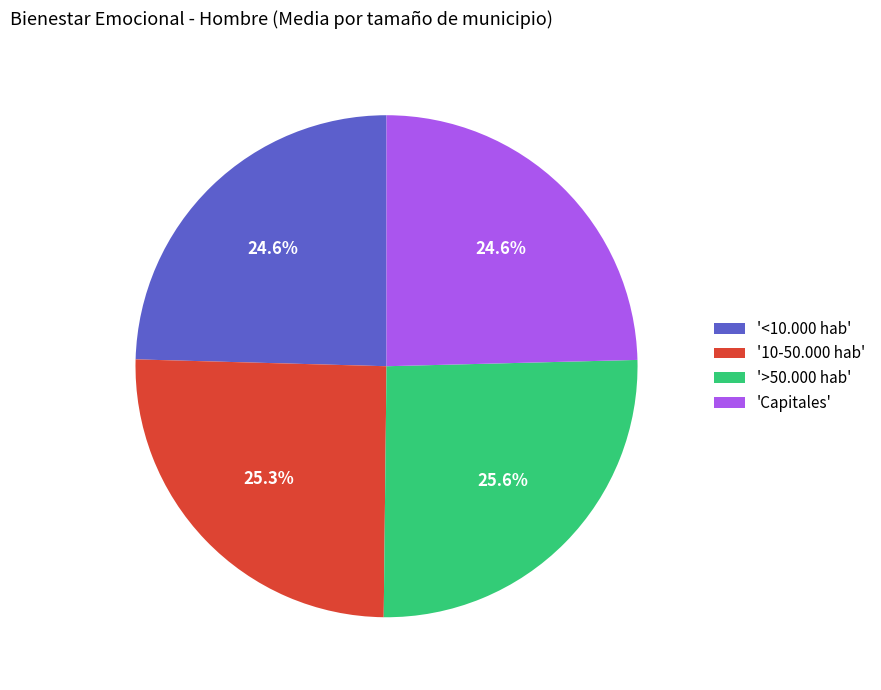

Does any single category account for the majority?

No